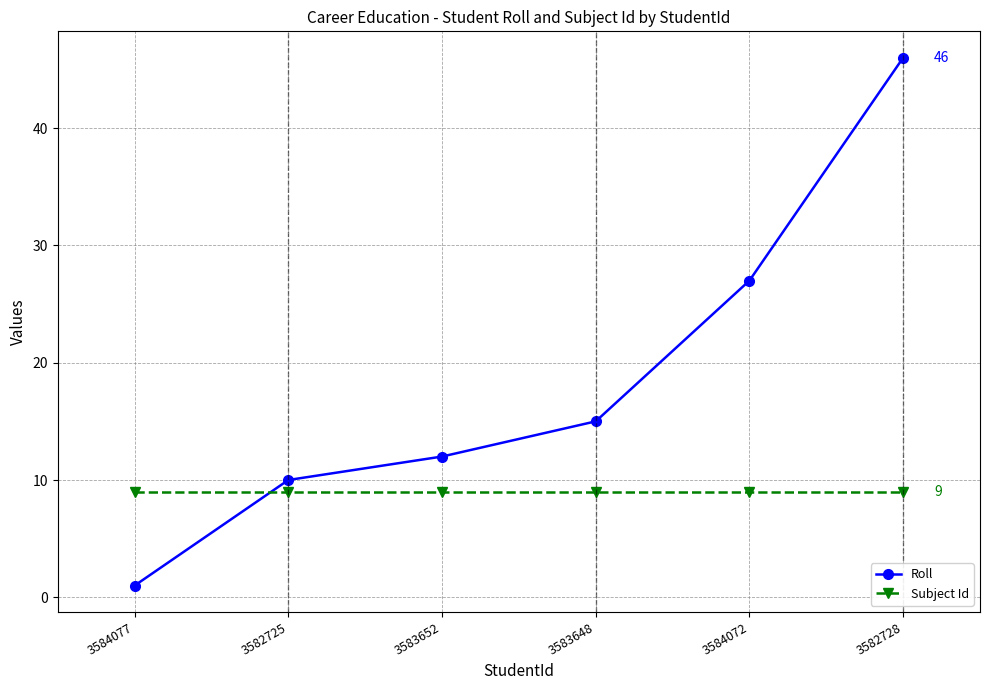

What is the label of the 6th point from the left?

3582728